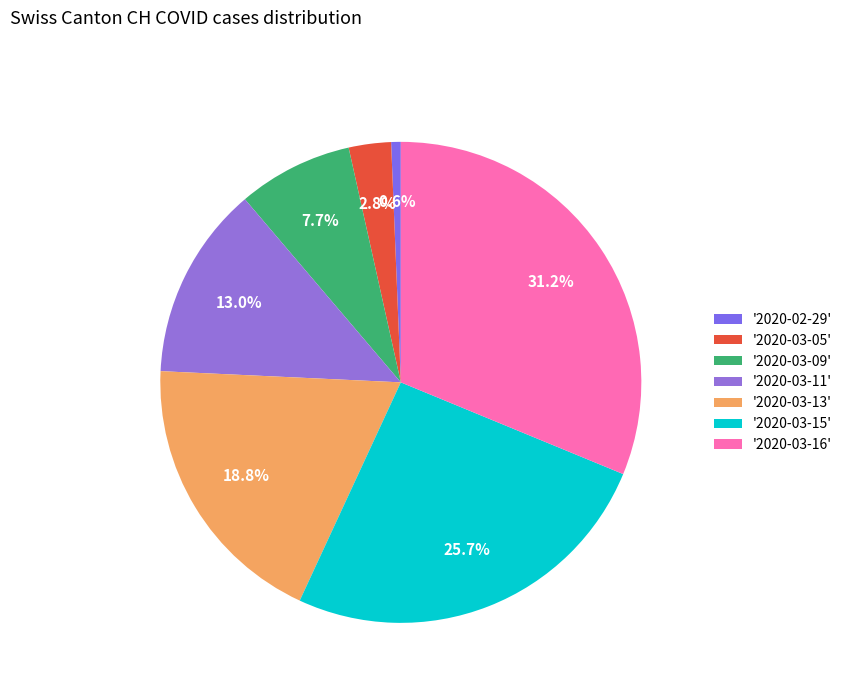

Count the number of slices in the pie.

7